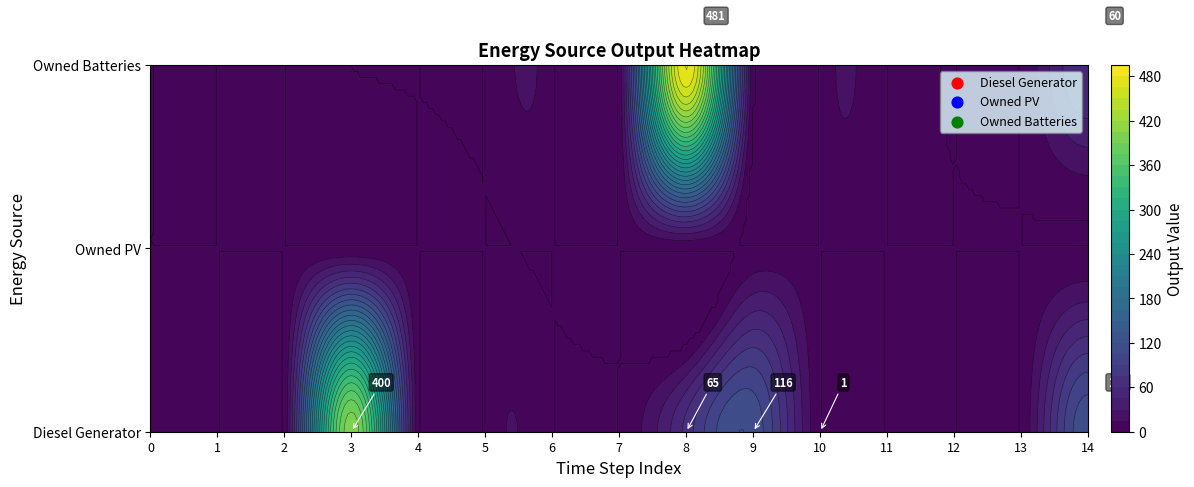

Rank the series by their maximum value, from highest to lowest.

Owned Batteries, Diesel Generator, Owned PV